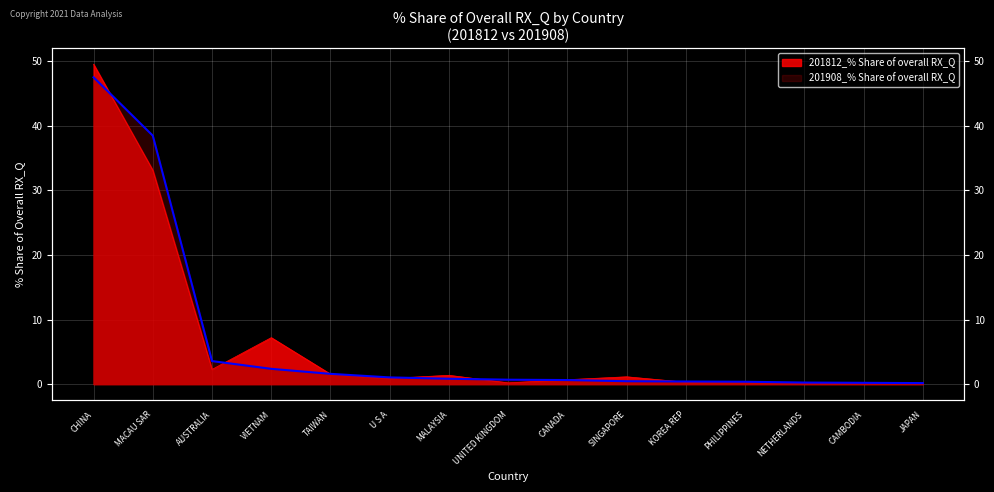

What is the approximate value of 201908_% Share of overall RX_Q at JAPAN?

0.2